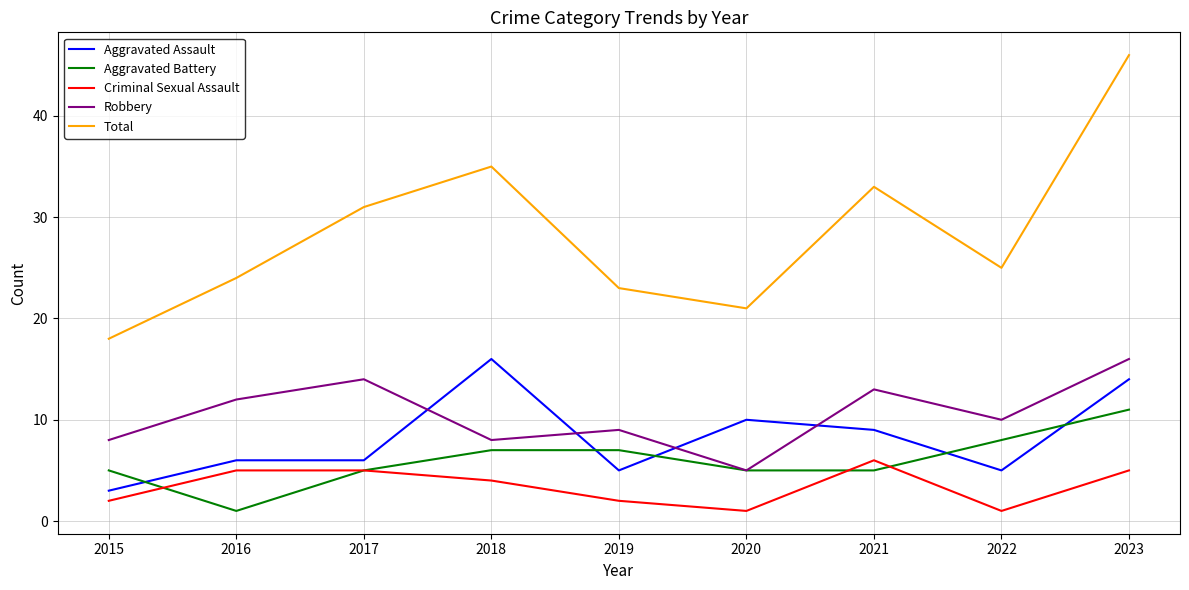

In Total, how many points are higher than both neighbors (excluding endpoints)?

2